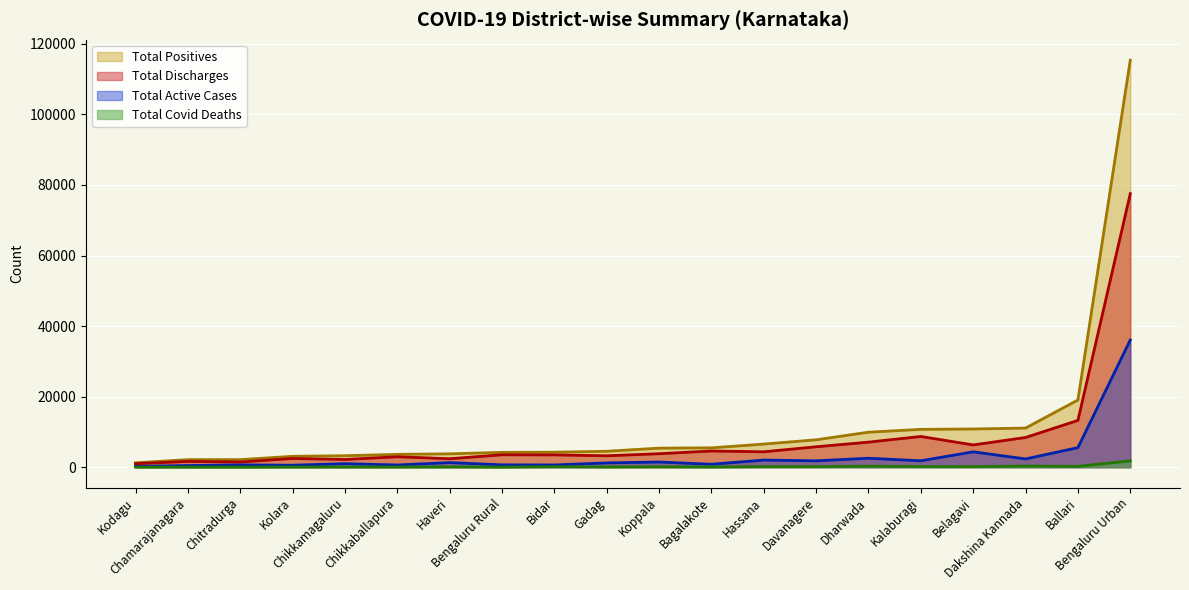

Which series has the largest range (max minus min)?

Total Positives